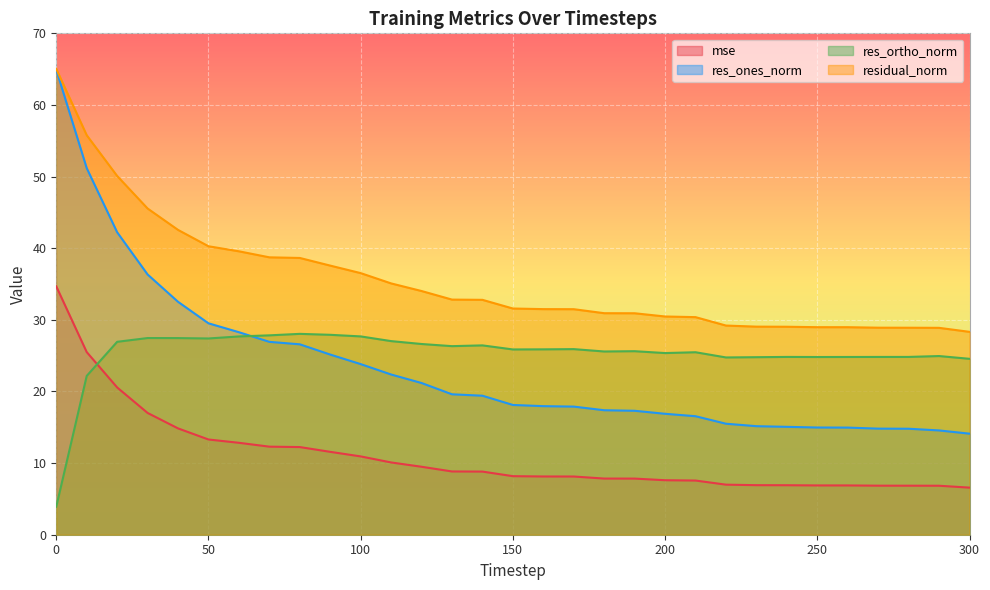

Rank the series at 100 from highest to lowest value.

residual_norm, res_ortho_norm, res_ones_norm, mse